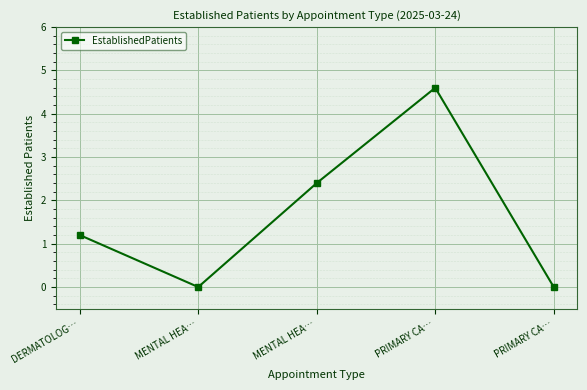

Which category has the lowest value across all series?

MENTAL HEA…